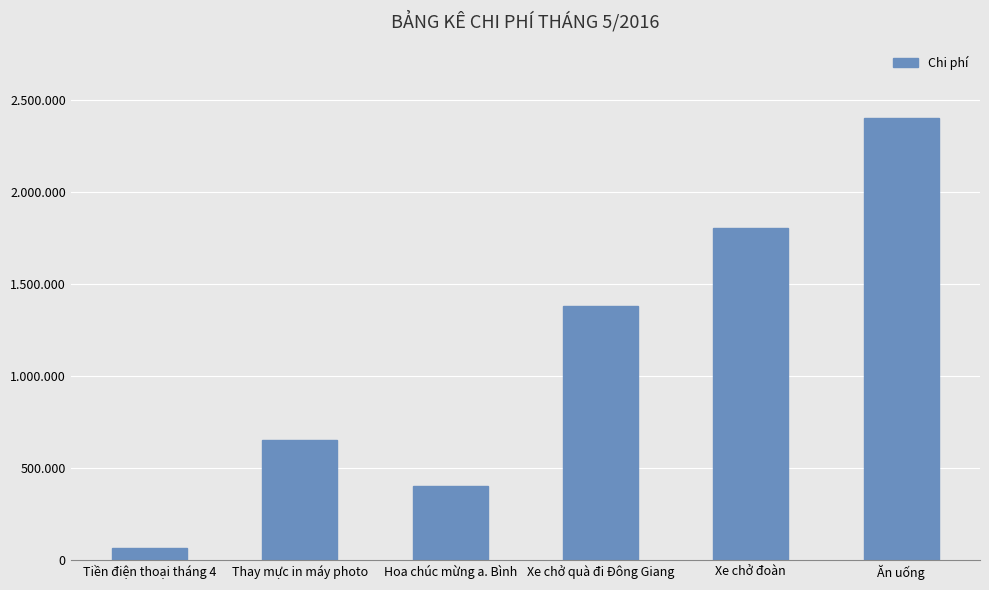

Are the bars horizontal?

No